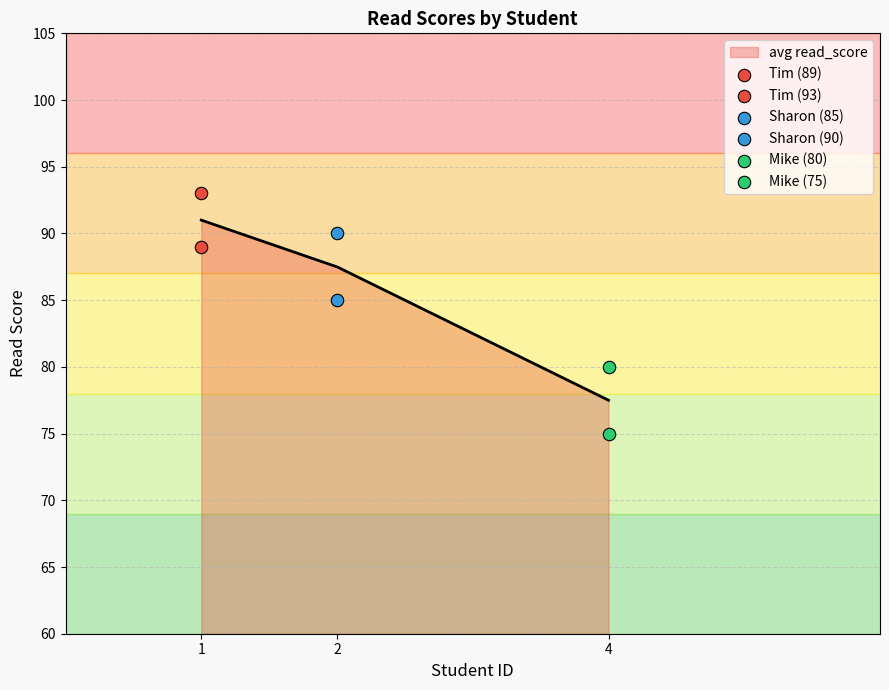

Which series has the largest total across all categories?

Tim